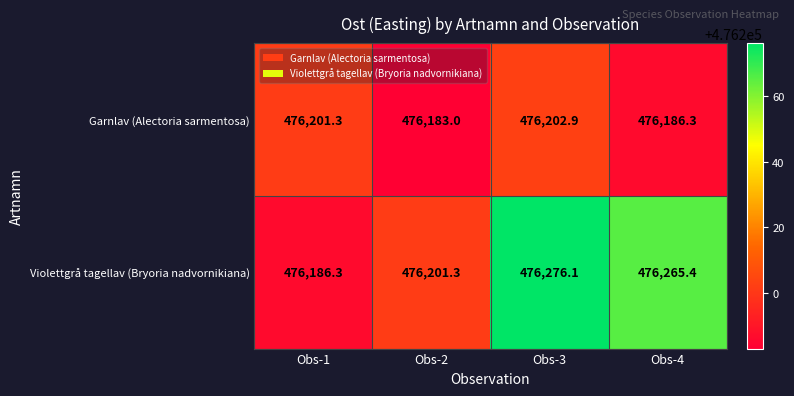

What is the difference between the maximum and minimum values in the Violettgrå tagellav (Bryoria nadvornikiana) series?

89.8